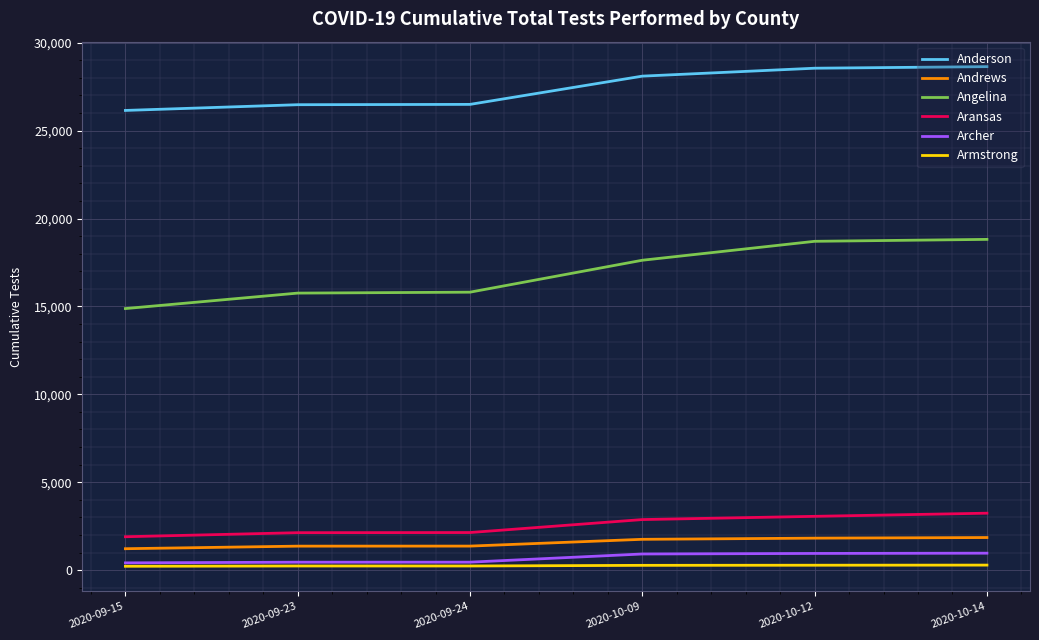

Which series has the largest total across all categories?

Anderson